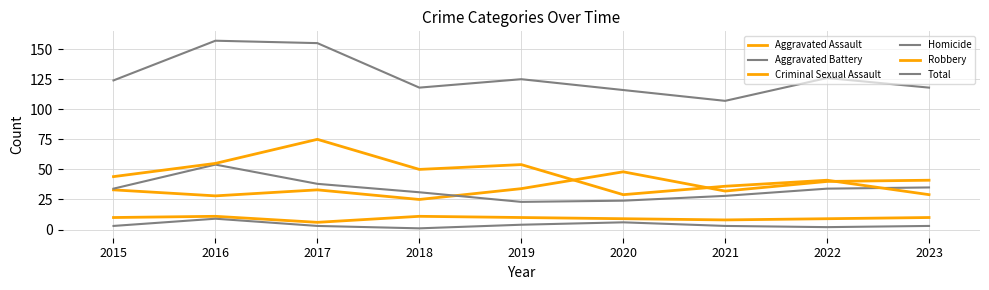

How many lines are shown in the chart?

6